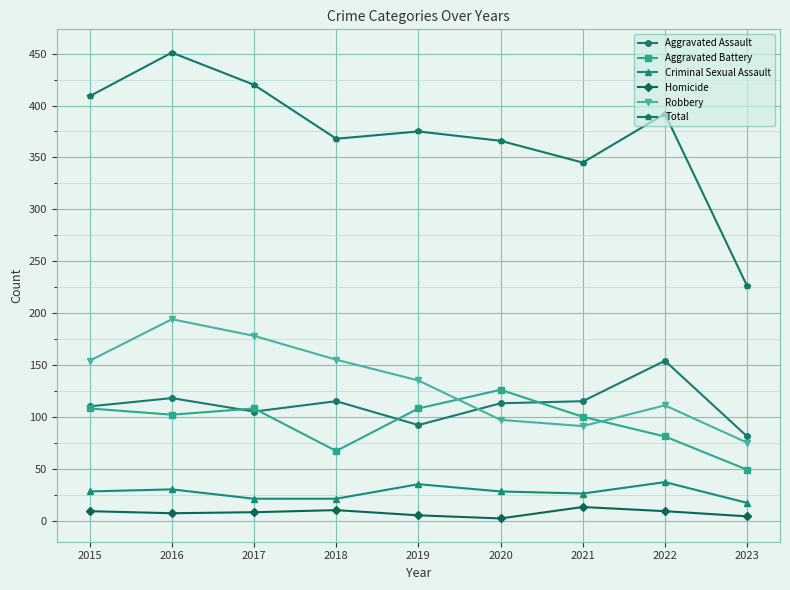

Where is the first local minimum for Aggravated Assault?

2017